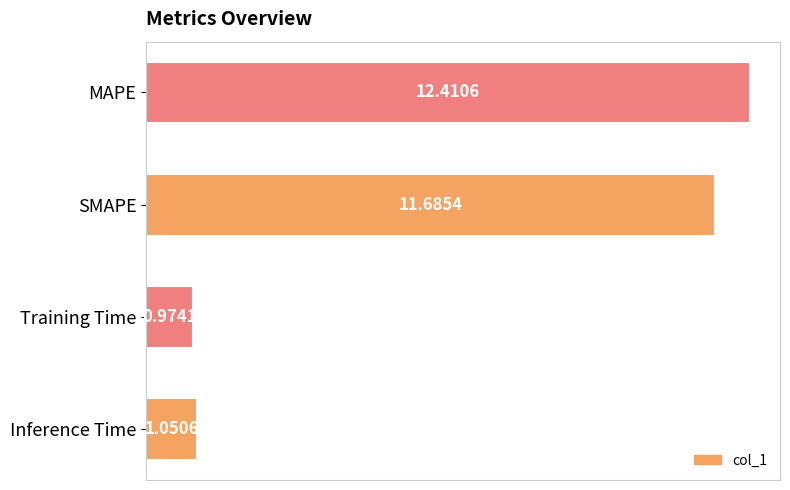

What is the label of the 3rd bar from the top?

Training Time